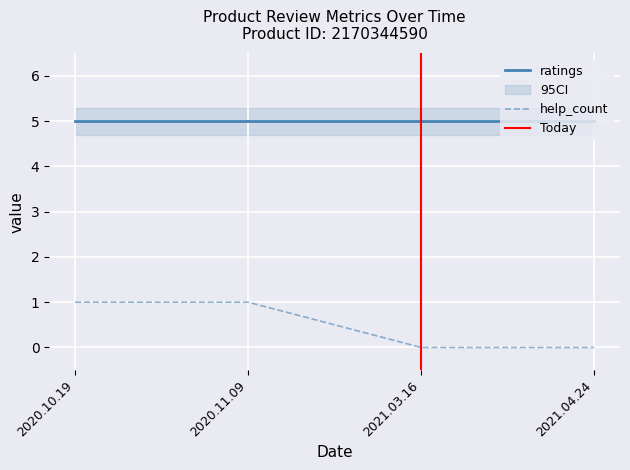

Between 2021.03.16 and 2020.11.09, which is larger?

2020.11.09